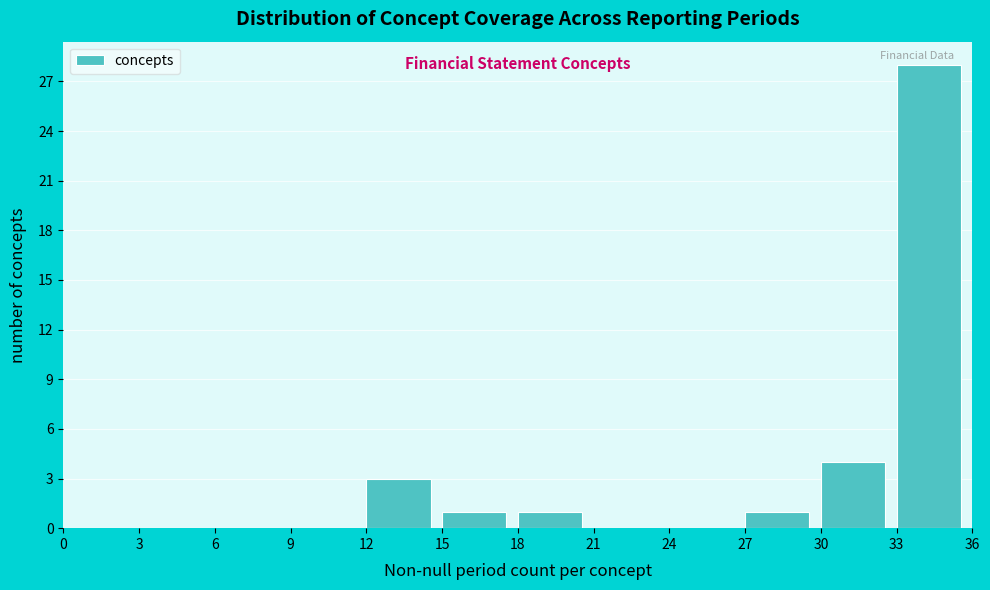

Which range on the x-axis has the tallest bar?

33 to 36